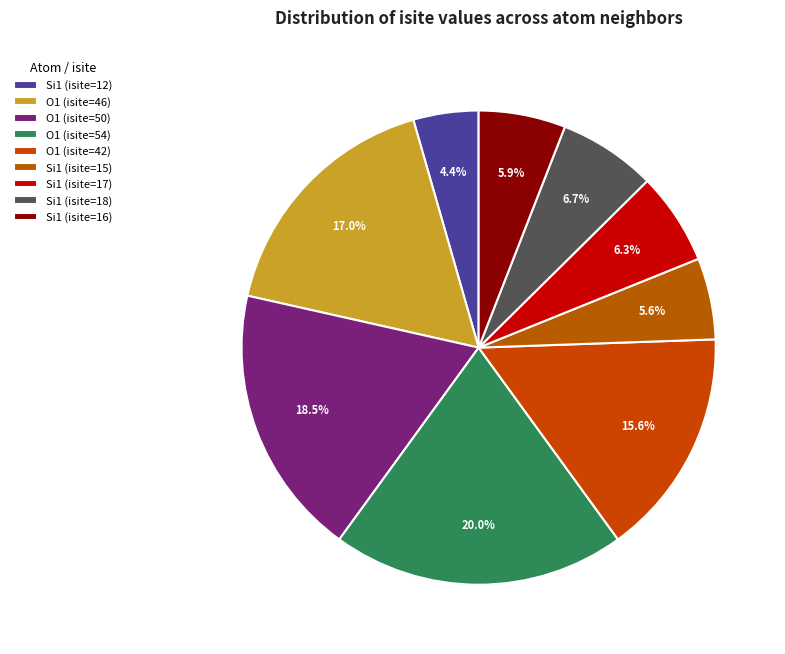

What is the smallest slice in the pie chart?

Si1 (isite=12)